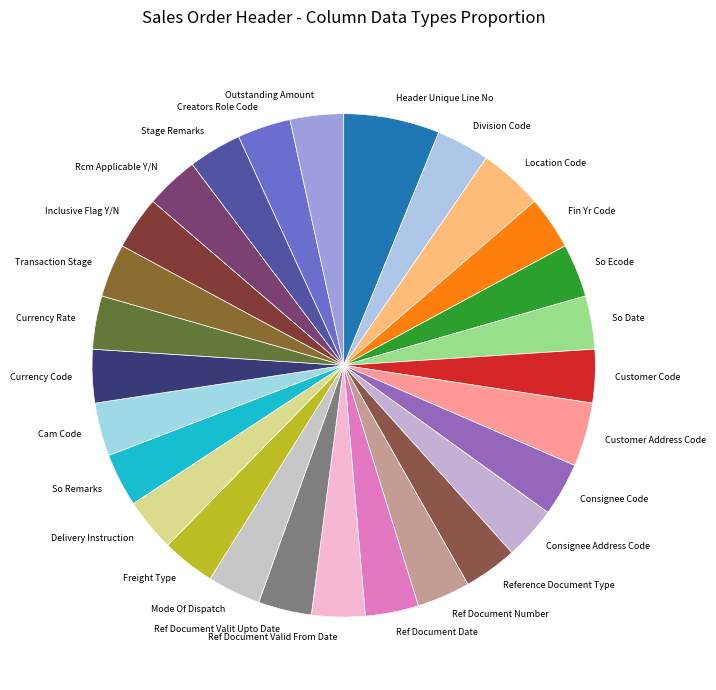

Is there a majority slice in this chart?

No